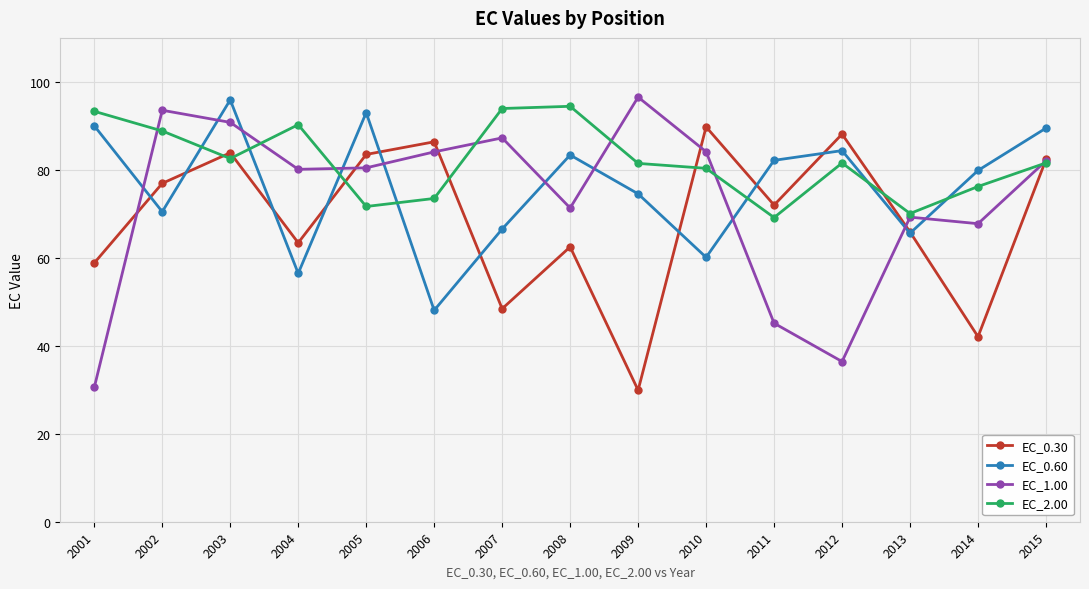

The value of EC_0.30 at 2014 is 42.1. True or false?

True